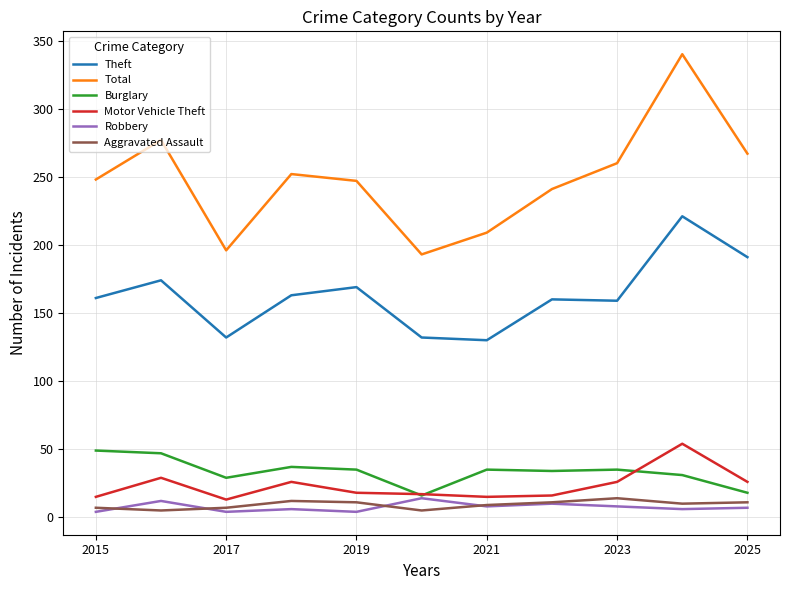

True or false: Total and Burglary cross at least once.

False